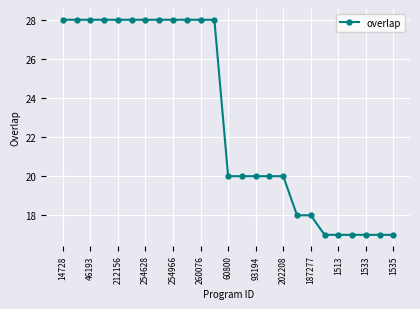

What is the difference between the maximum and second lowest values?

11